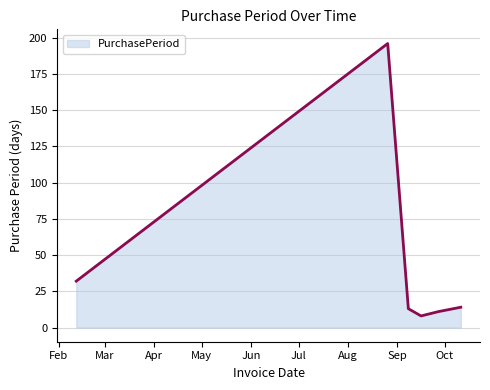

How many interior local valleys (lower than both neighbors) does the data have?

1